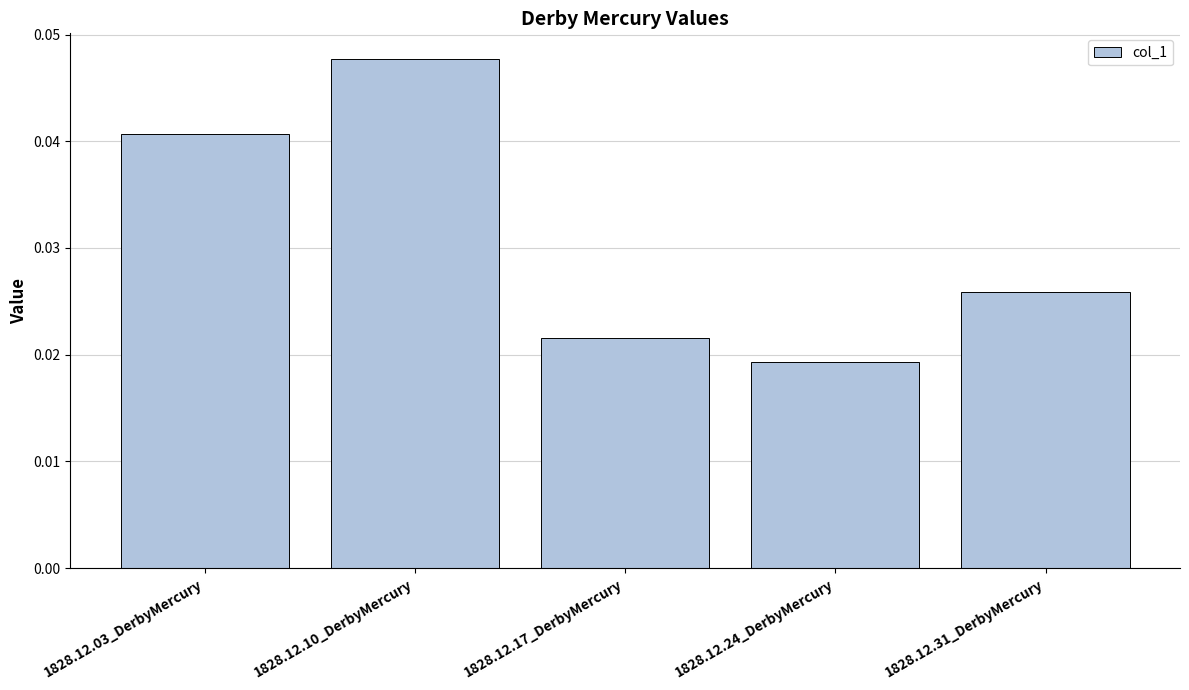

Rank the categories by value from highest to lowest.

1828.12.10_DerbyMercury, 1828.12.03_DerbyMercury, 1828.12.31_DerbyMercury, 1828.12.17_DerbyMercury, 1828.12.24_DerbyMercury